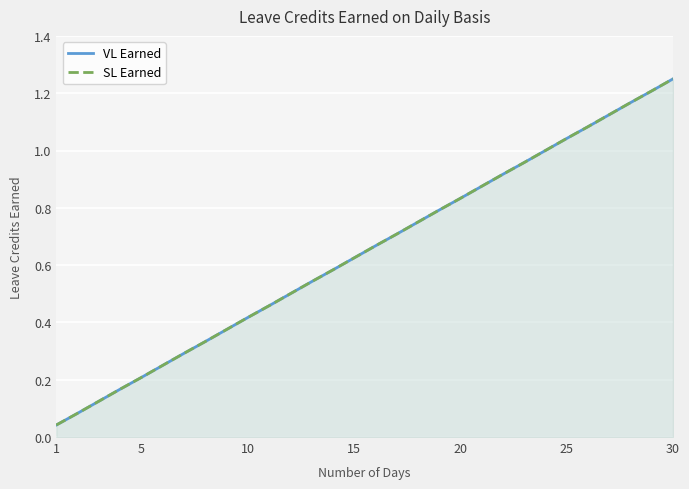

At which label is VL Earned closest to 0?

1